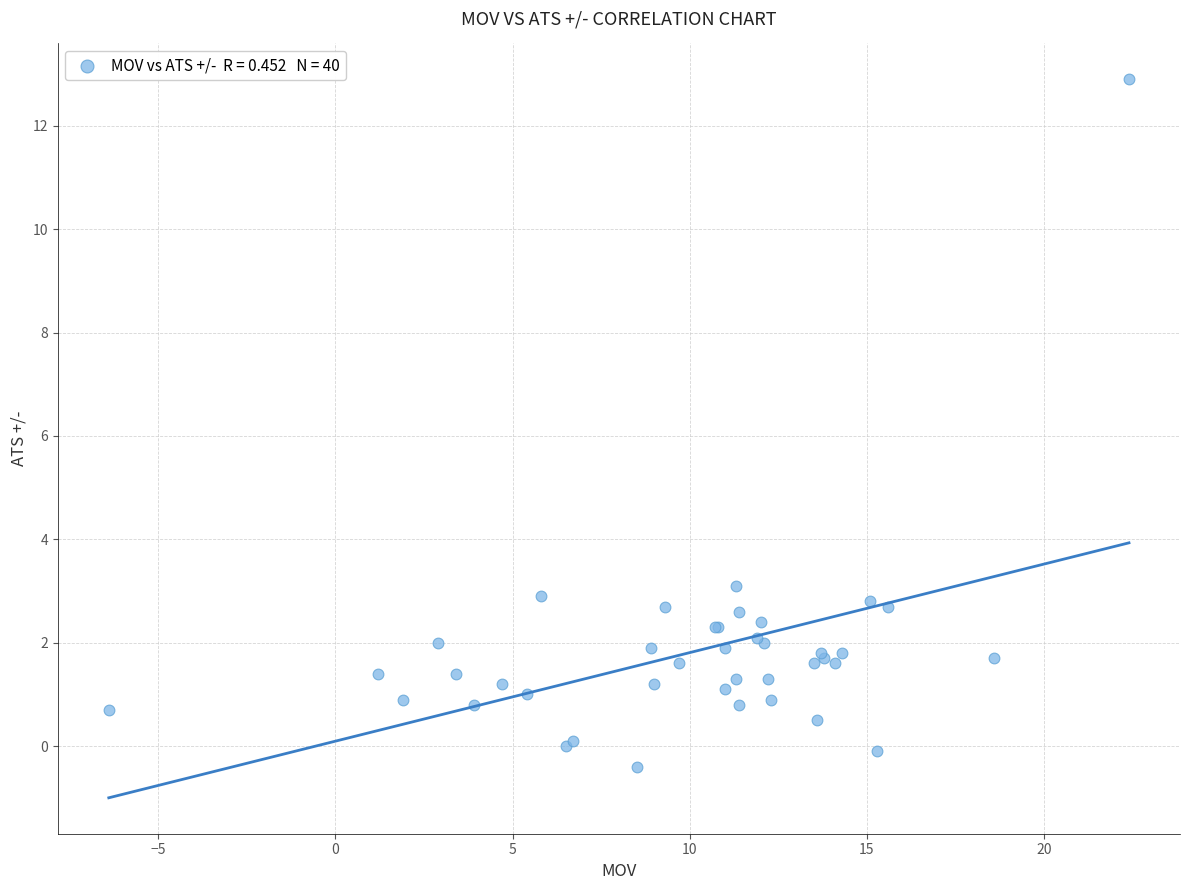

What Y value in the scatter plot is closest to 6?

3.1